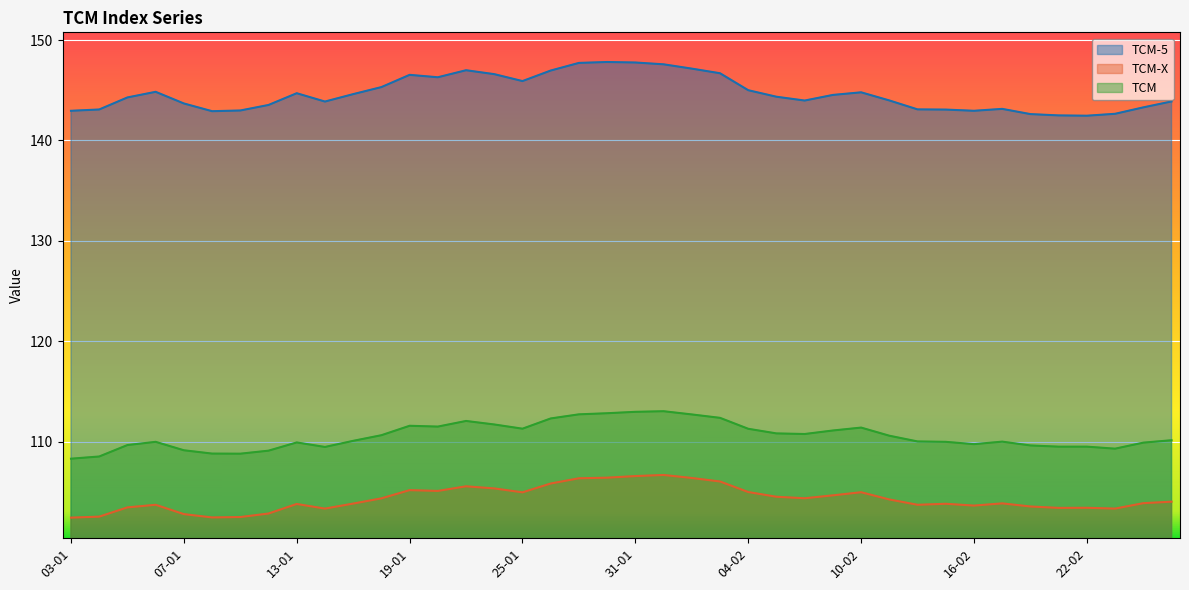

How many lines are shown in the chart?

3